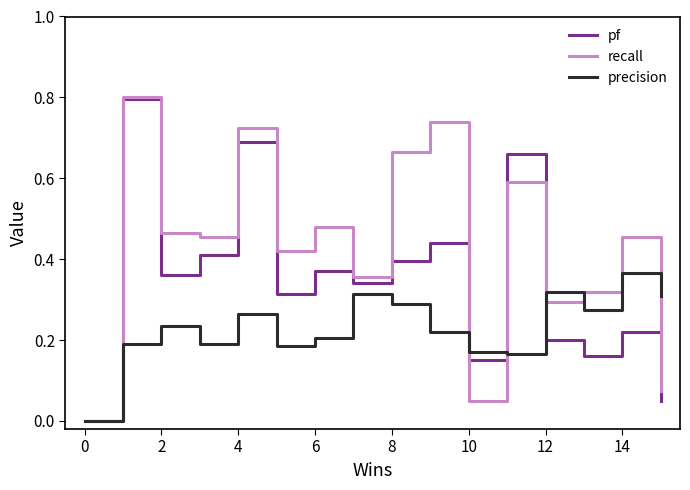

What is the maximum value shown in the chart?

0.8